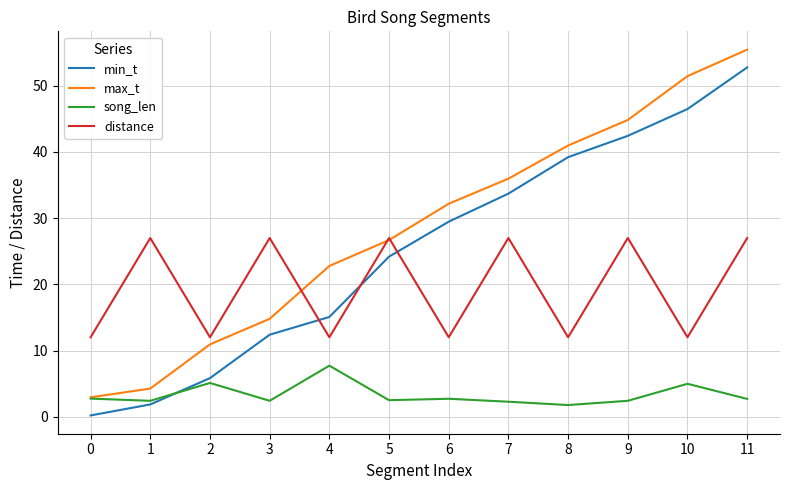

Count the distance values in the range 12 to 27.

12